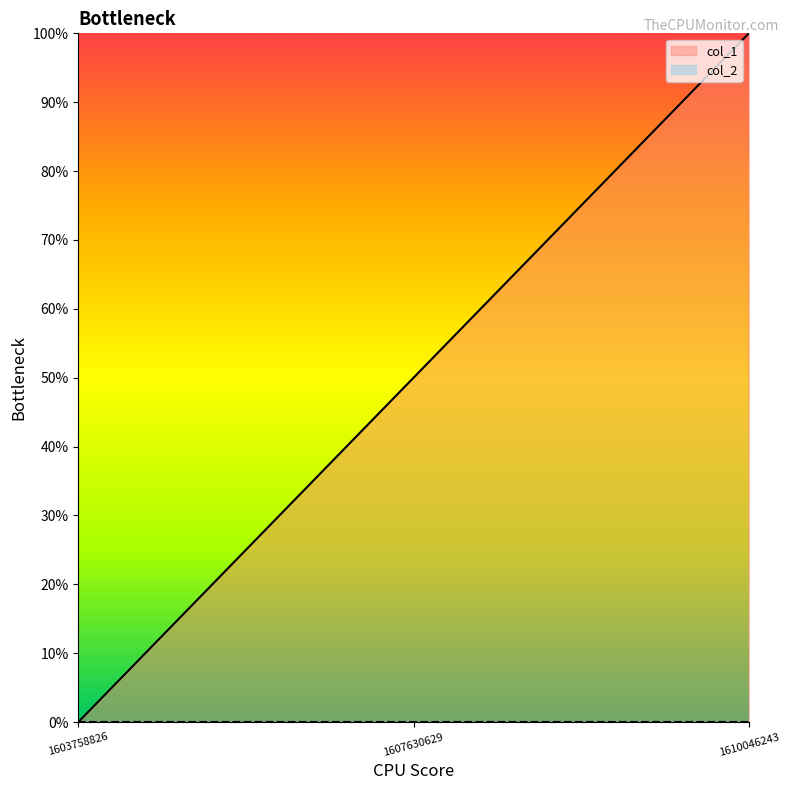

Reading left to right, what are all the values shown in this chart?

1603758826=0.0	1607630629=0.5	1610046243=1.0